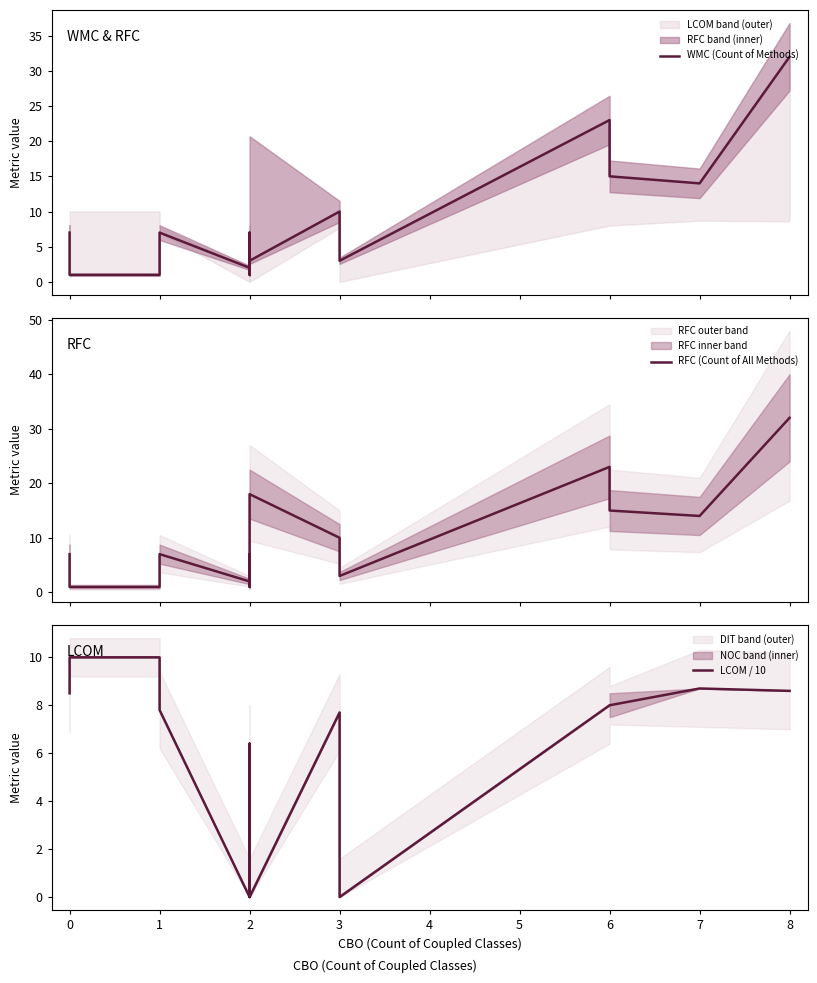

What is the difference between the maximum and minimum values in the LCOM / 10 series?

10.0